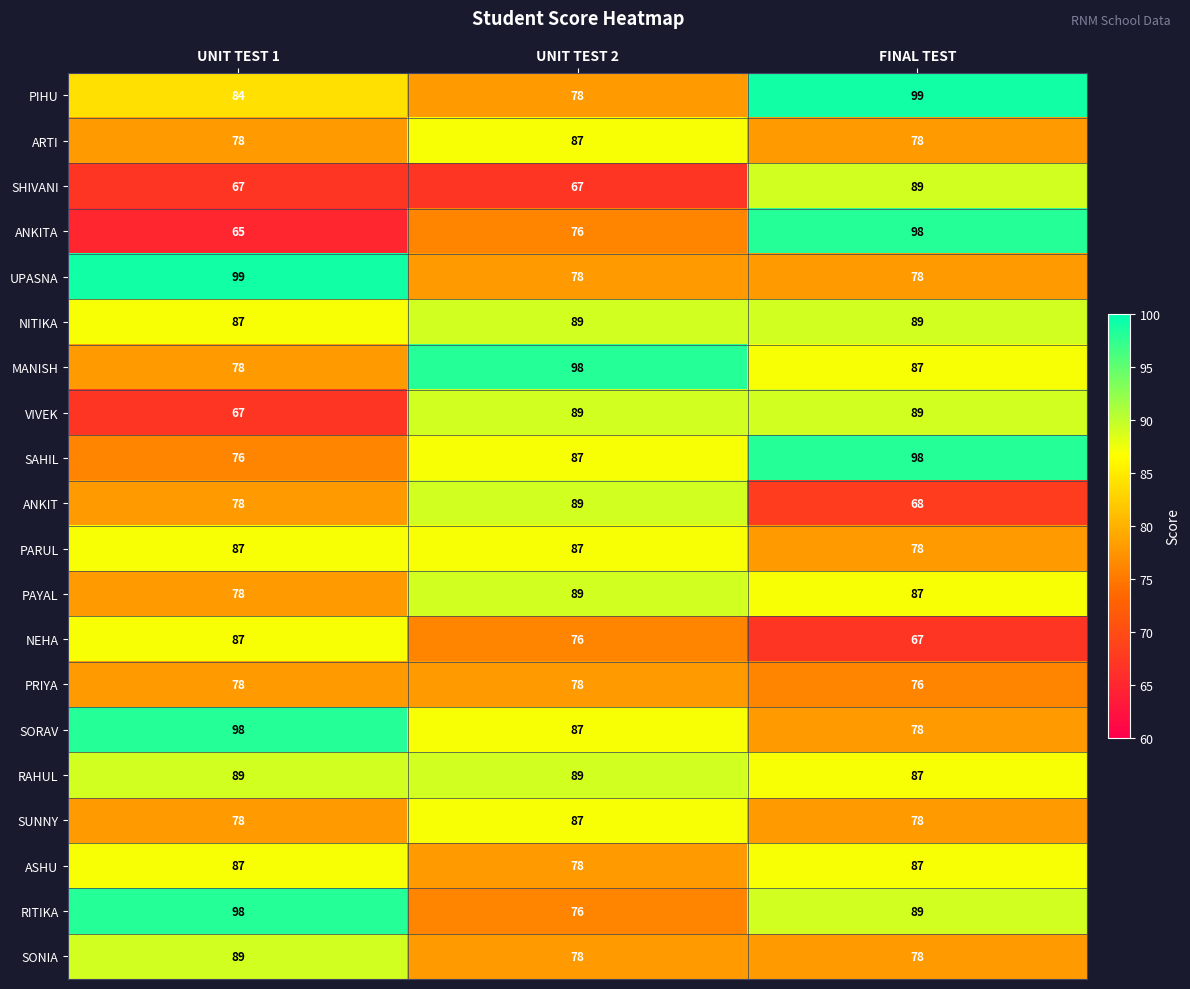

At which category is the sum across all series the highest?

FINAL TEST